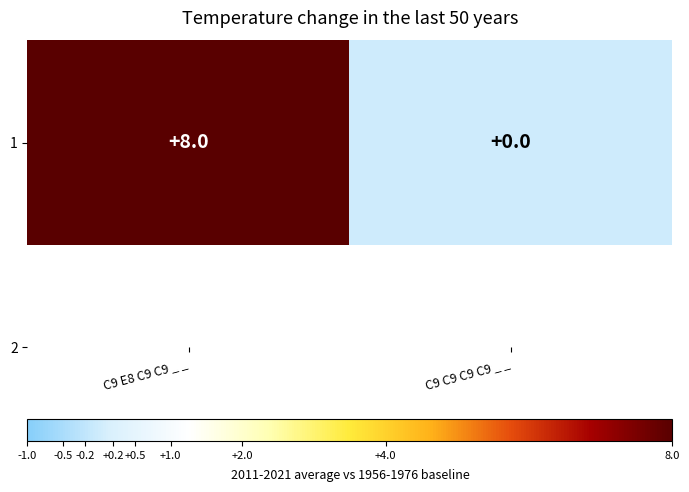

Which label corresponds to the largest value in the chart?

C9 E8 C9 C9 _ _